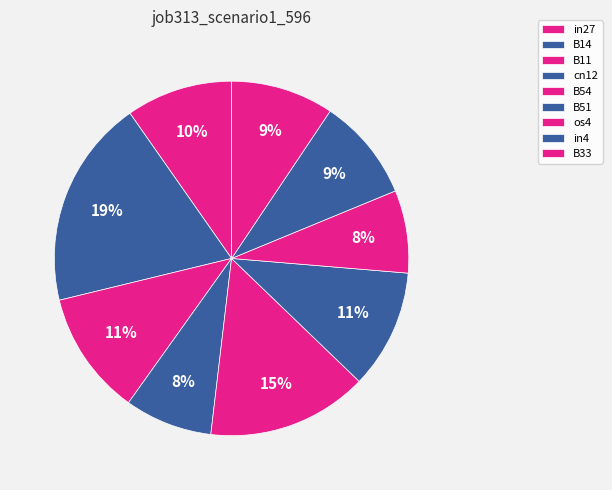

To the nearest percent, what is the average slice percentage?

11%